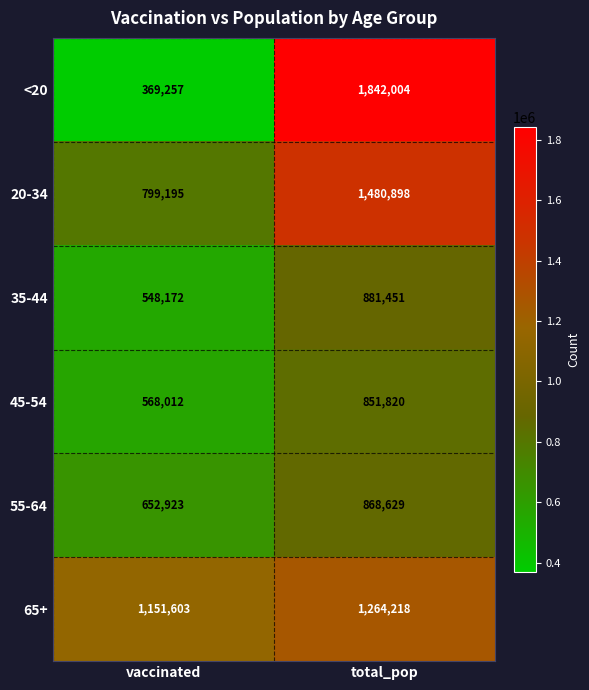

The value of <20 at vaccinated is 531467. True or false?

False